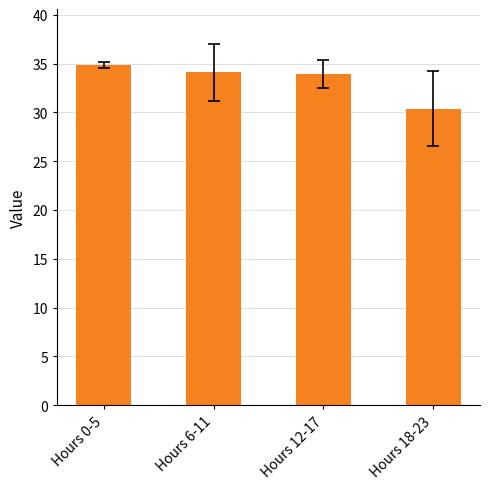

Reading left to right, what are all the values shown in this chart?

Hours 0-5=34.8	Hours 6-11=34.1	Hours 12-17=33.9	Hours 18-23=30.4